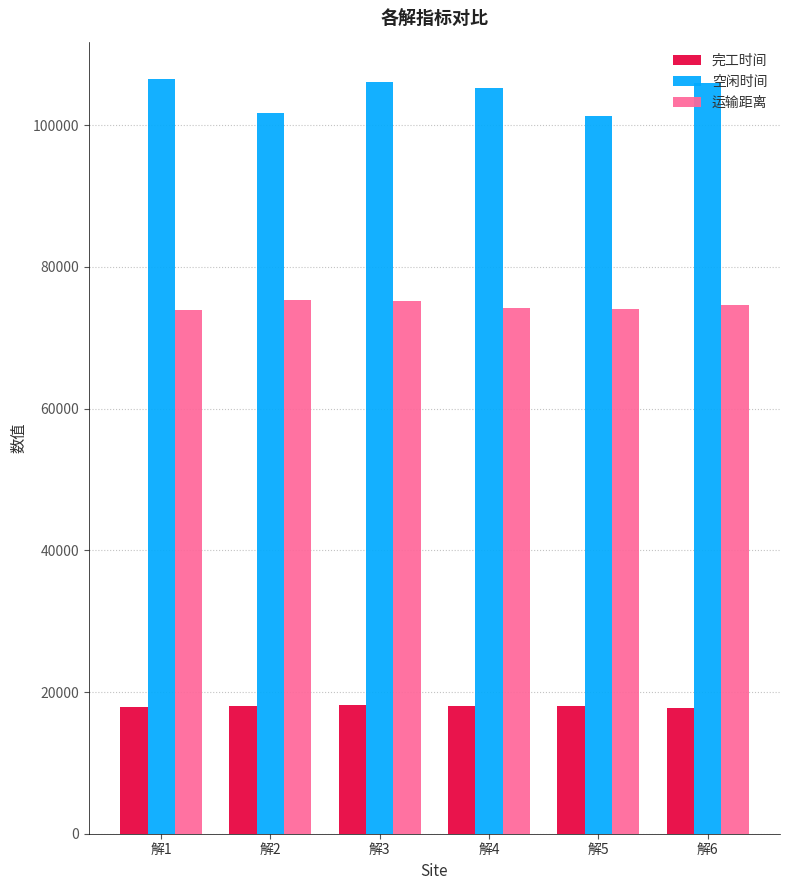

The 运输距离 series shows 73896.5 at 解1. True or false?

True